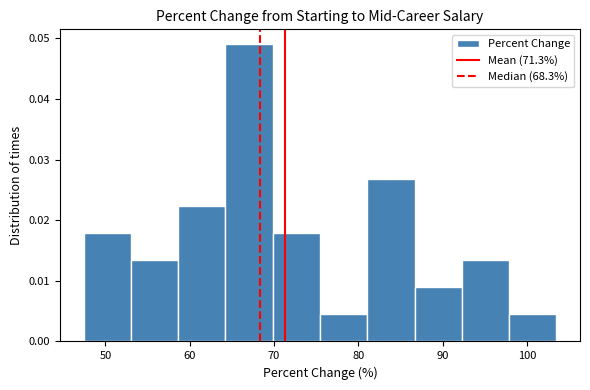

Reading left to right, transcribe this chart: for each bar, give the range it covers on the x-axis and its height. Neither the bar edges nor the heights are printed on the chart, so give them approximately, as read against the axes.

47 to 53: 0.018
53 to 59: 0.013
59 to 64: 0.022
64 to 70: 0.049
70 to 75: 0.018
75 to 81: 0.004
81 to 87: 0.027
87 to 92: 0.009
92 to 98: 0.013
98 to 104: 0.004